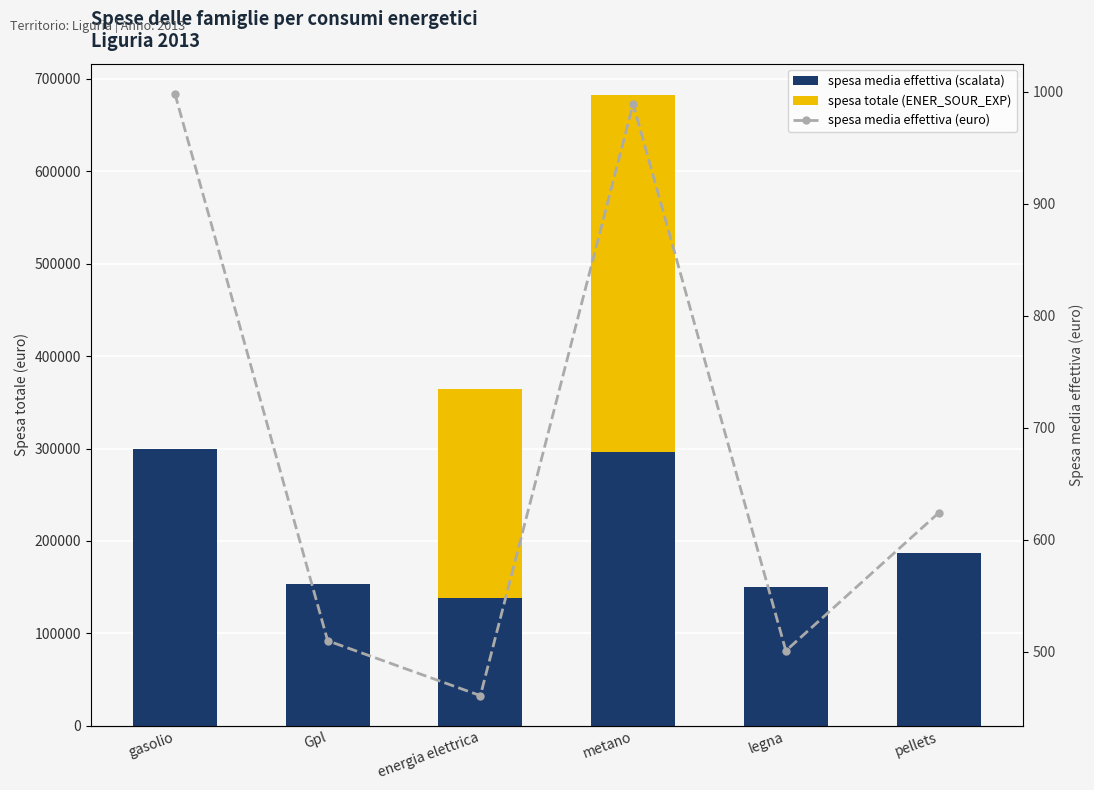

What is the maximum value for spesa media effettiva (scalata)?

299400